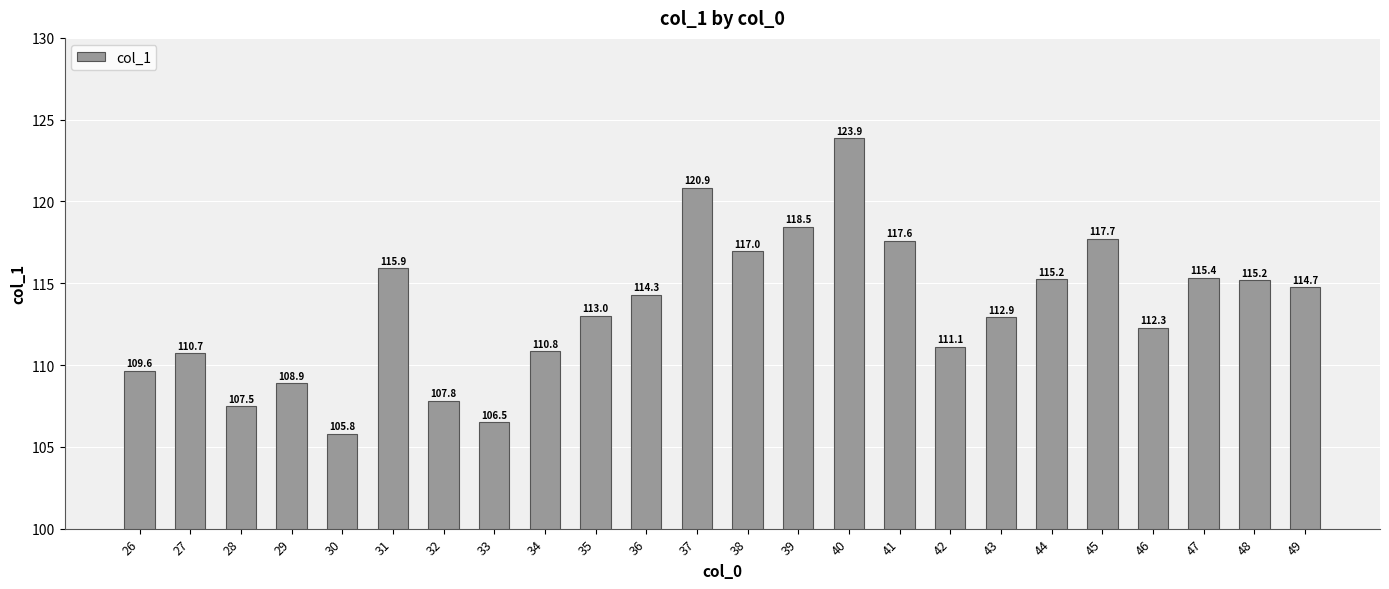

Is it true that the value at 37 is 196.3?

False